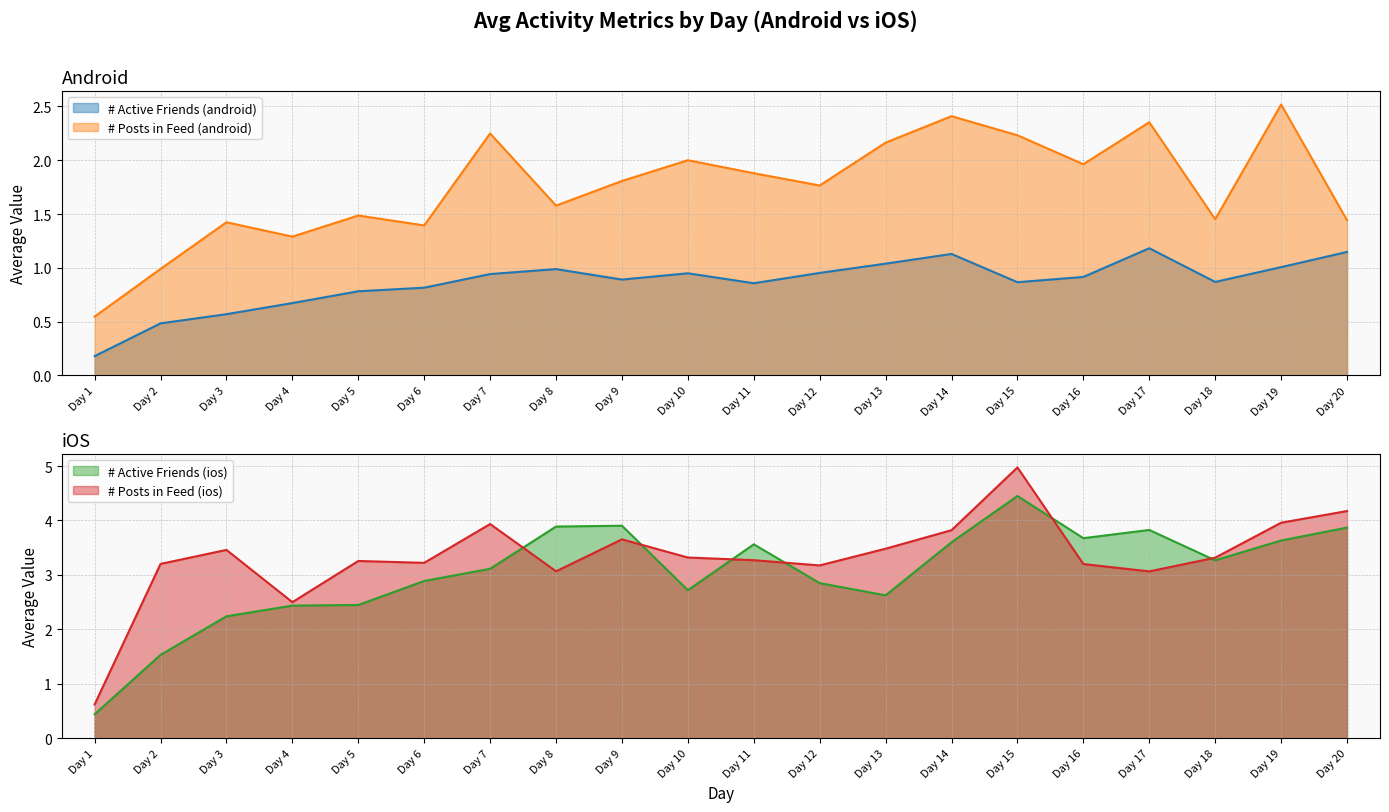

True or false: # Active Friends (ios) has more than 1 interior local peaks.

True